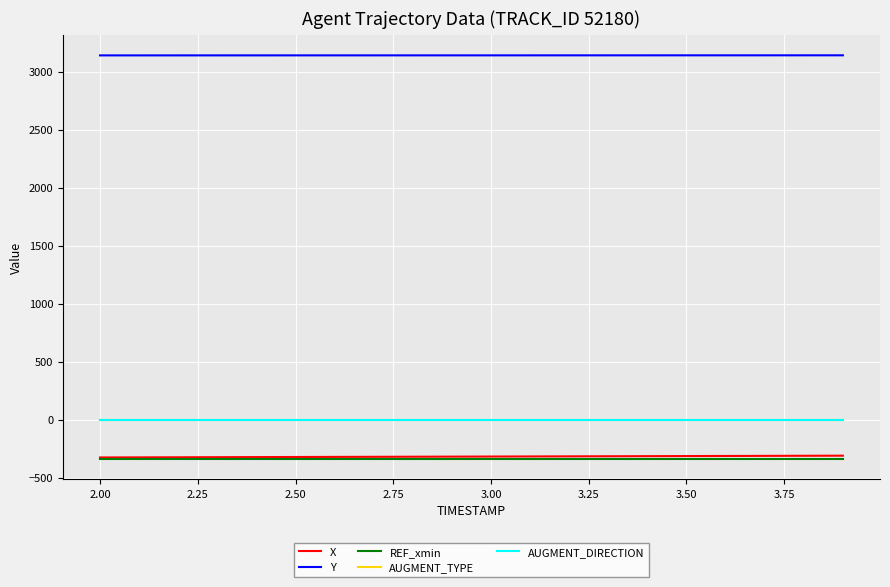

Does the chart display data point markers on the line(s)?

No